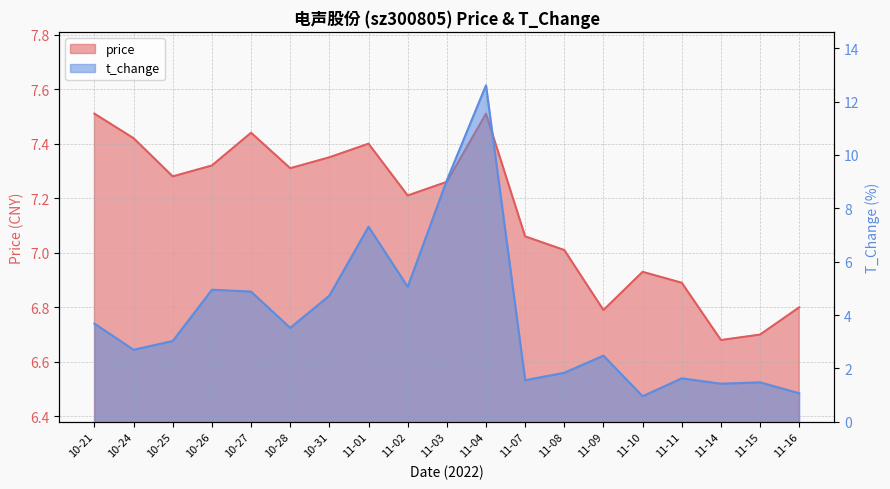

Which has a higher value, 11-10 or 11-11?

11-10